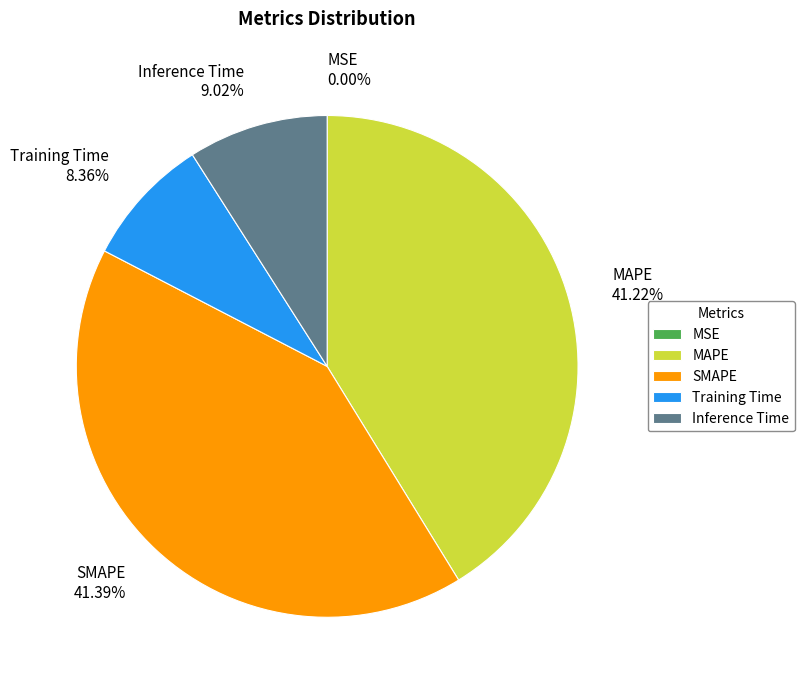

Is MAPE 41.22% the majority of the pie?

No